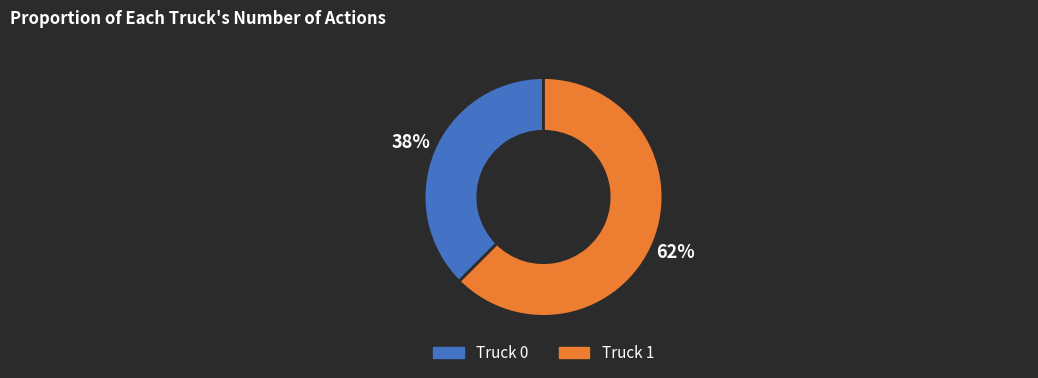

How many slices are in this pie chart?

2